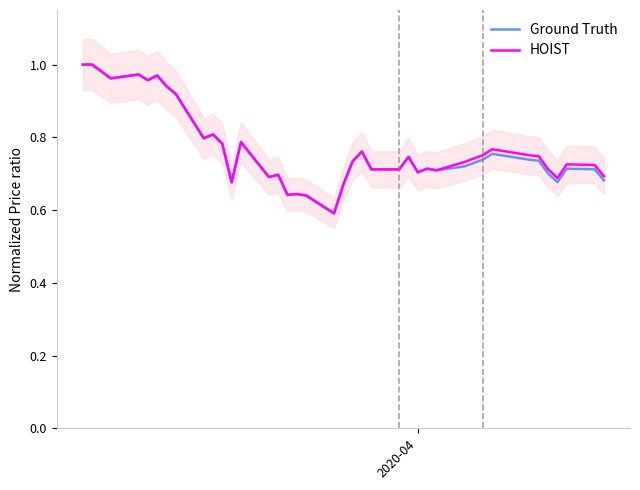

What is the average value of the Ground Truth series?

0.8